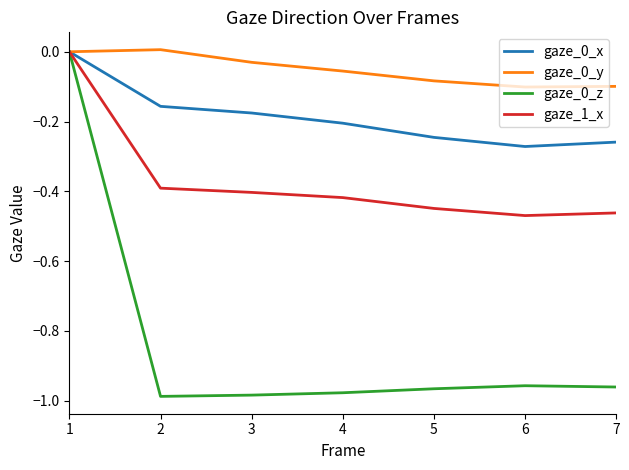

True or false: gaze_1_x has a value of 0.2 at 1.

False